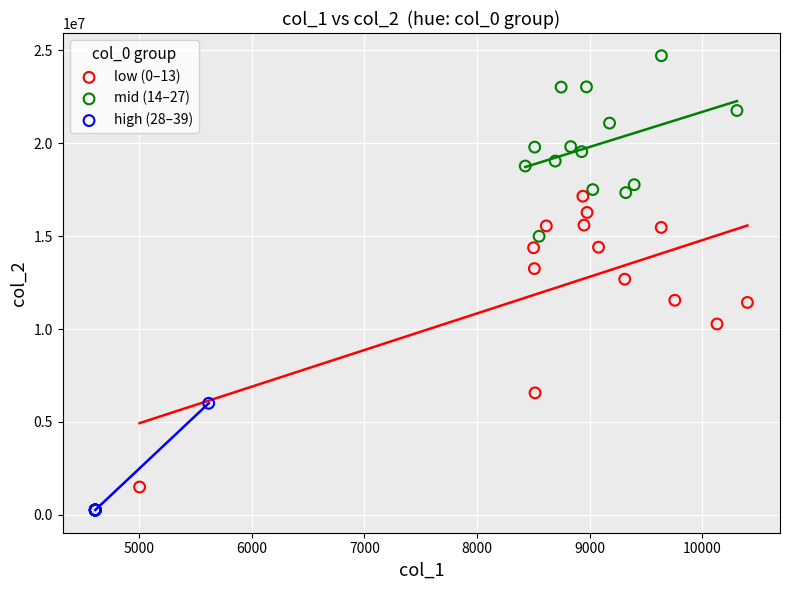

Which series has the largest Y range (max minus min)?

low (0–13)